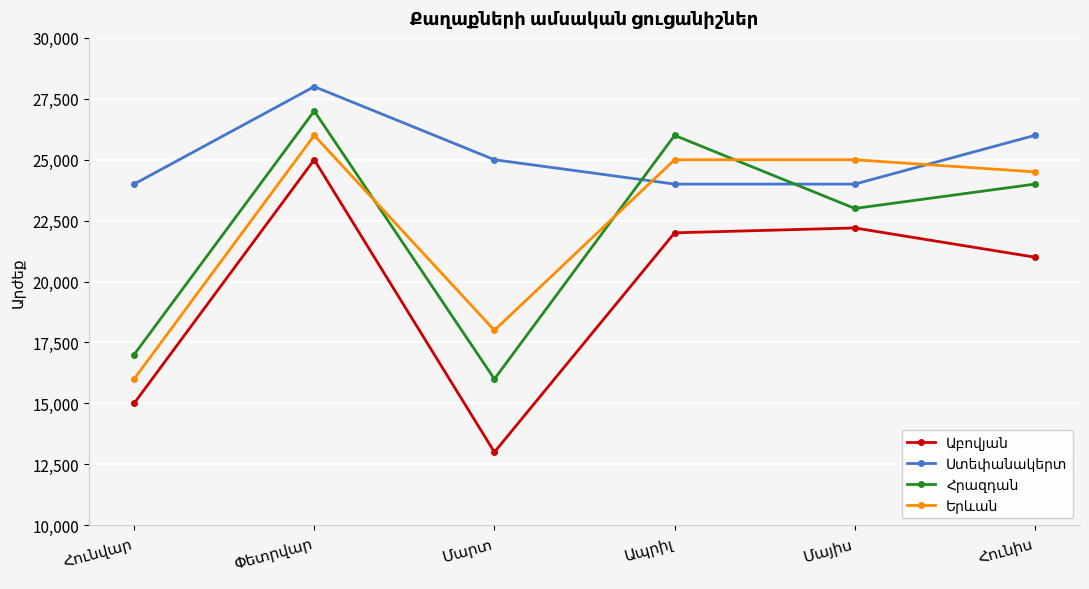

At how many categories does at least one series exceed 21233?

6